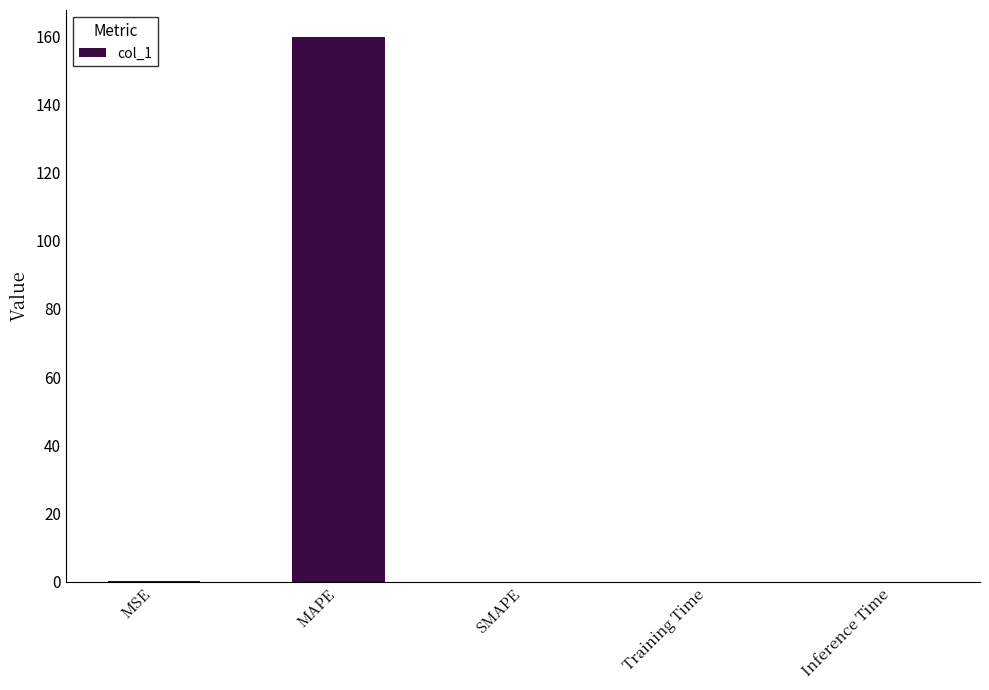

The chart shows a value of 0.0 at SMAPE. True or false?

True